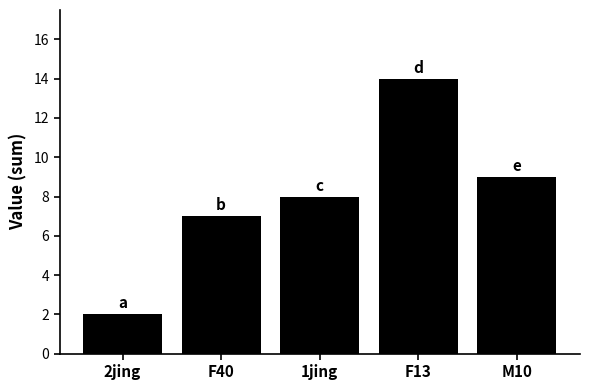

Rank the categories by value from lowest to highest.

2jing, F40, 1jing, M10, F13